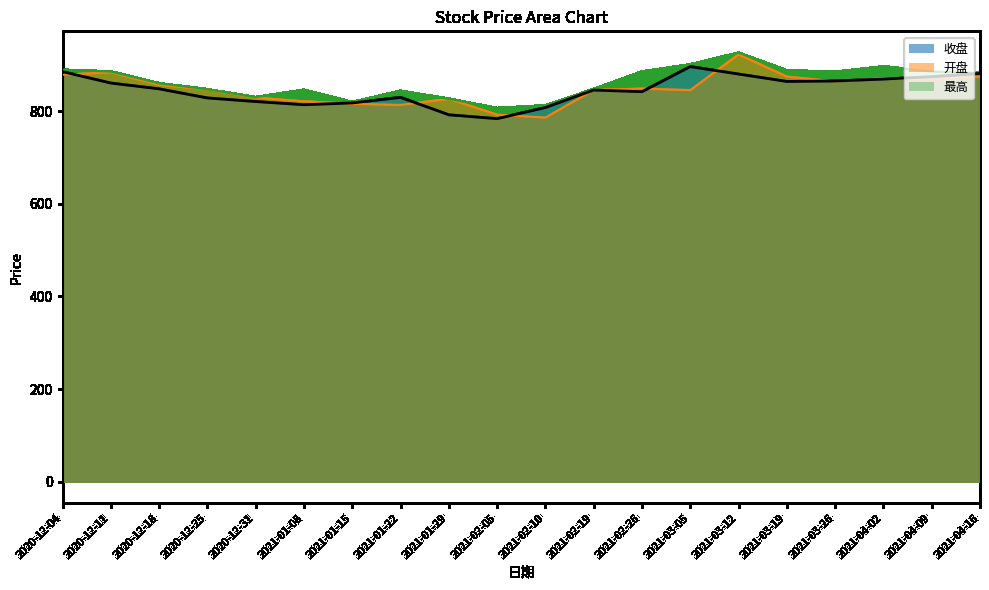

What is the label of the 10th point from the left?

2021-02-05